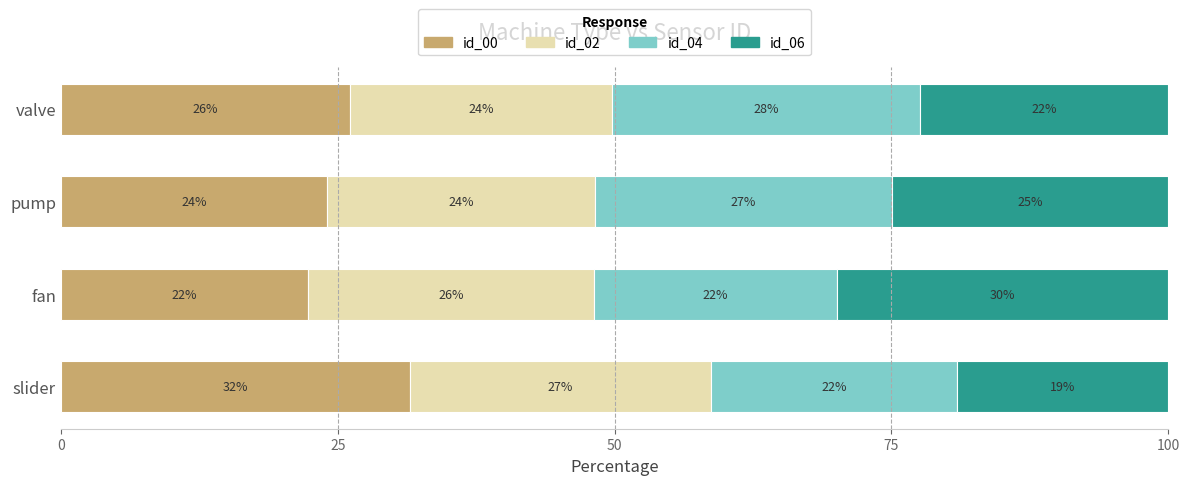

How many data points in id_00 are above 26?

2